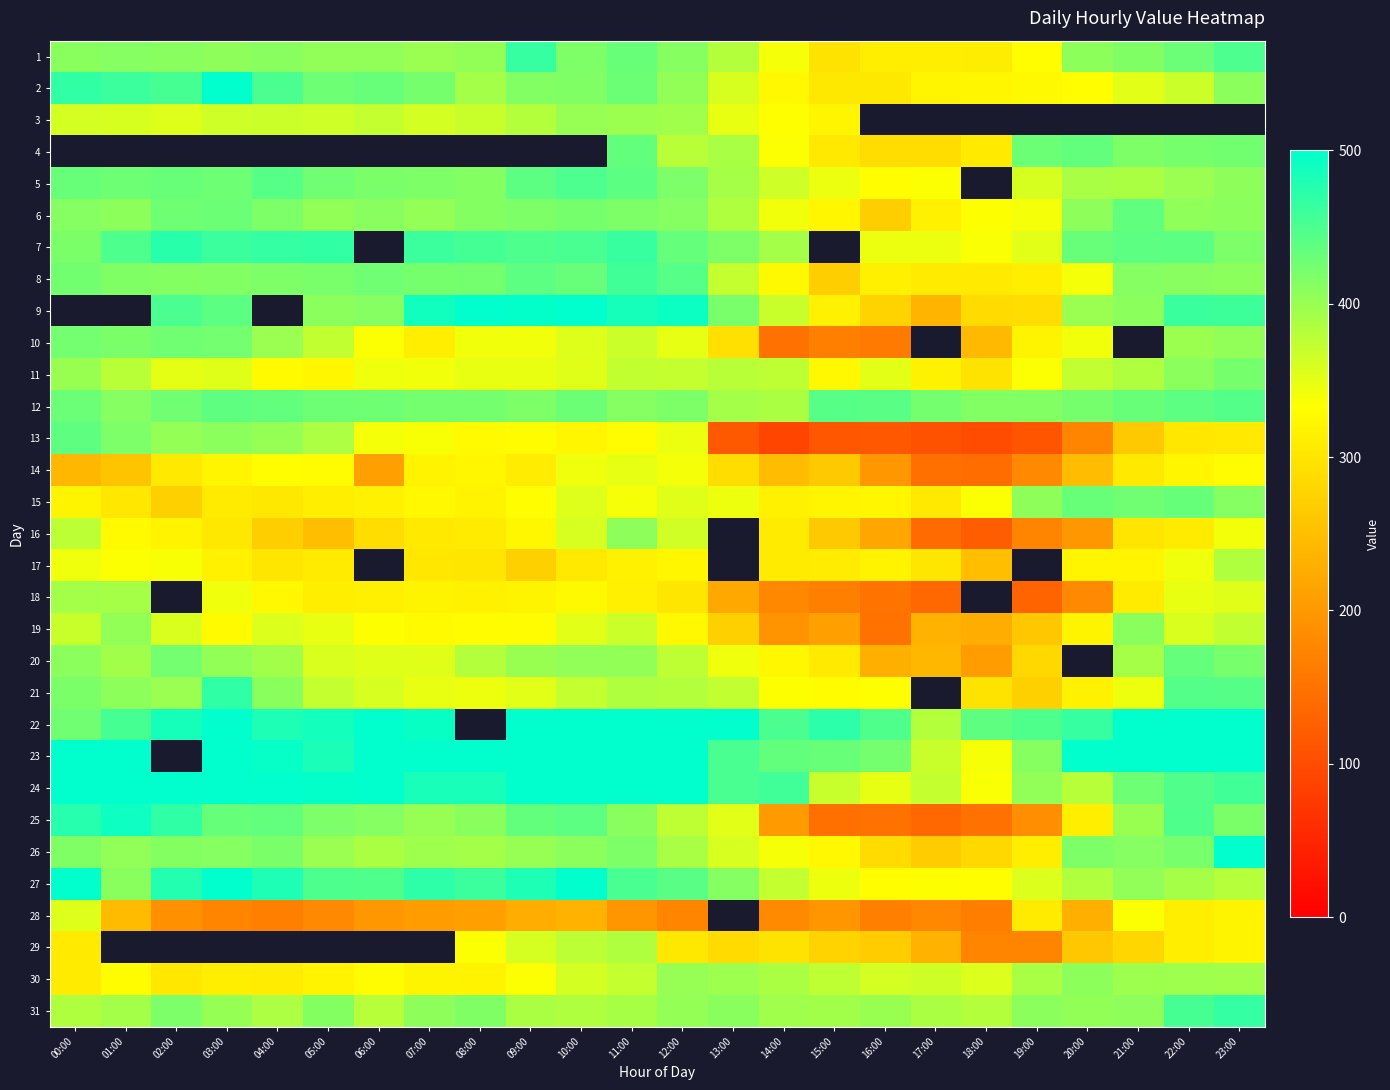

What is the smallest value displayed?

91.0